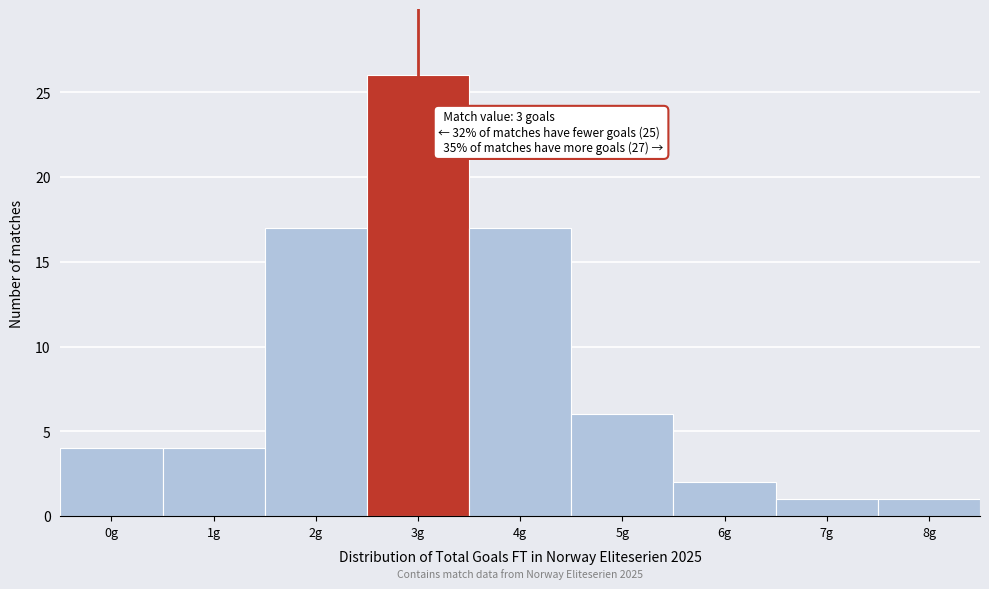

Reading left to right, extract all data points from this chart.

0g=4	1g=4	2g=17	3g=26	4g=17	5g=6	6g=2	7g=1	8g=1